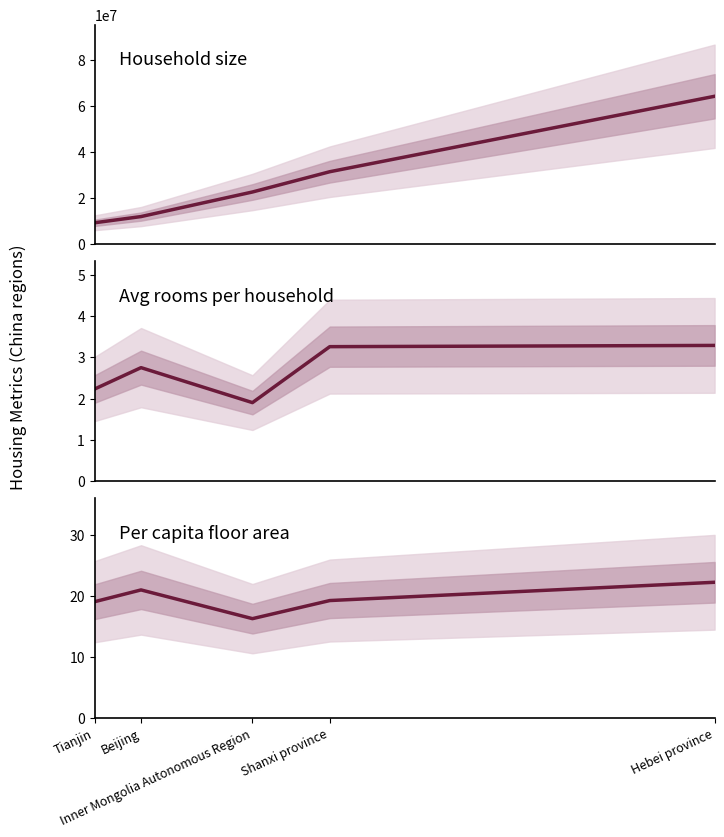

Is the value of Per capita floor area at Beijing greater than the value of Household size at Shanxi province?

No